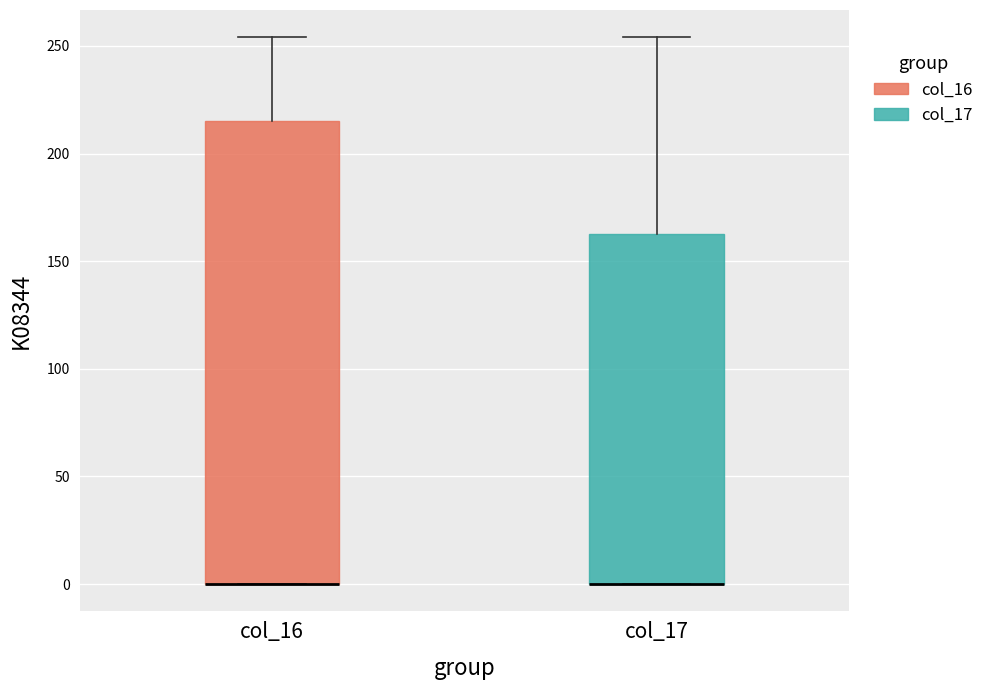

Reading left to right, transcribe this box plot: for each box, give where its median line is, the range the box spans, and where its two whiskers end, as read against the y-axis. The values are not printed on the chart, so give them approximately, as read against the axis.

col_16: median 0 (drawn on the box's lower edge), box 0 to 215, whiskers 0 to 255
col_17: median 0 (drawn on the box's lower edge), box 0 to 165, whiskers 0 to 255